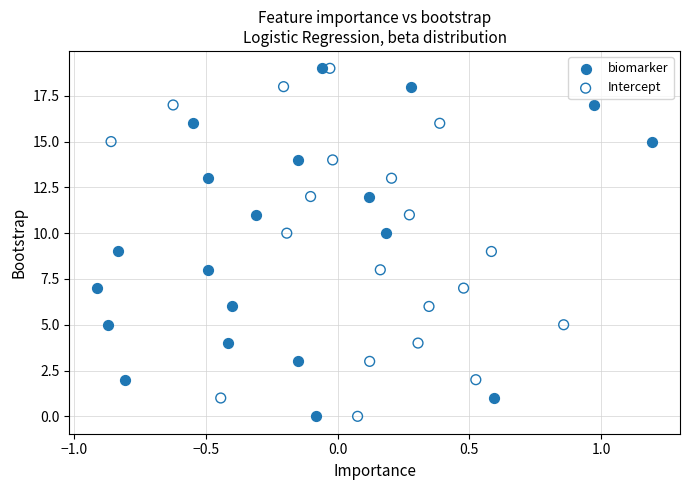

What are all the series names shown in the legend?

biomarker, Intercept